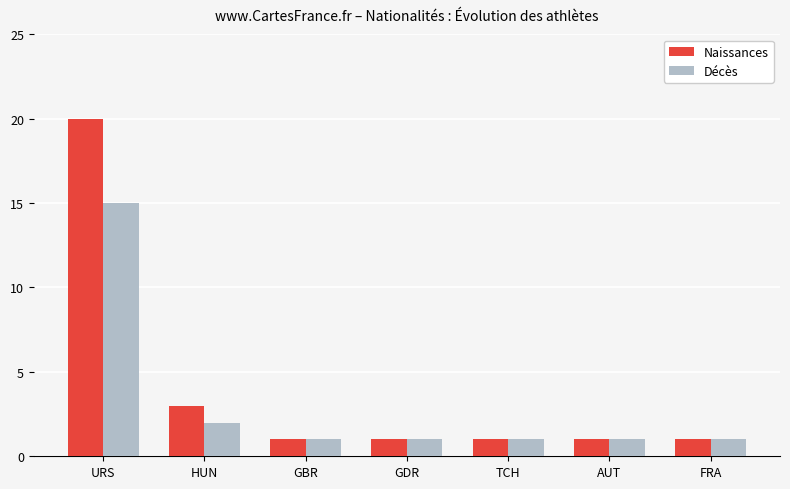

What are all the series names shown in the legend?

Naissances, Décès